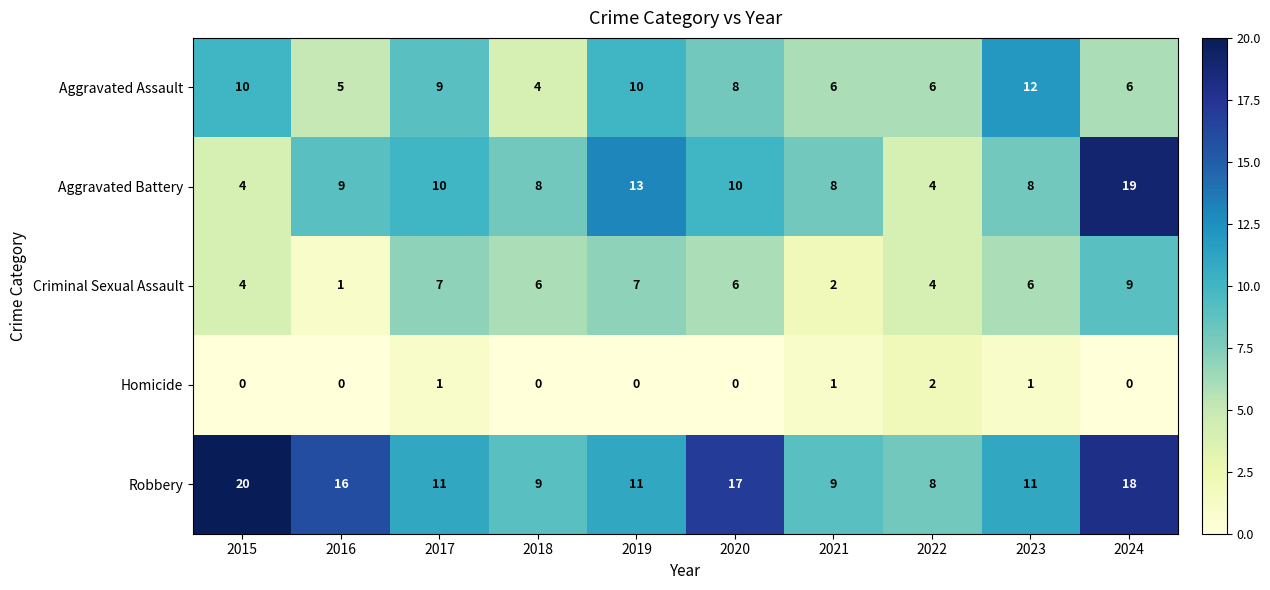

Rank the series at 2021 from lowest to highest value.

Homicide, Criminal Sexual Assault, Aggravated Assault, Aggravated Battery, Robbery